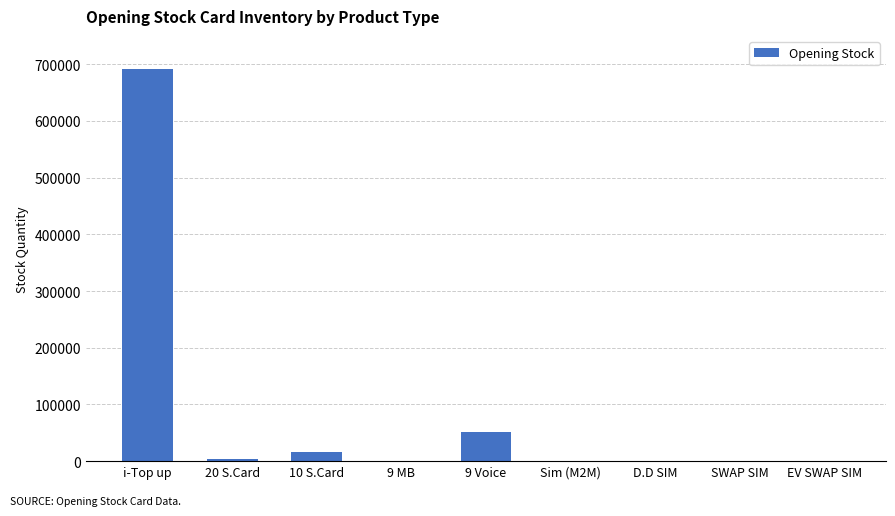

What is the change in value from i-Top up to 10 S.Card?

-674755